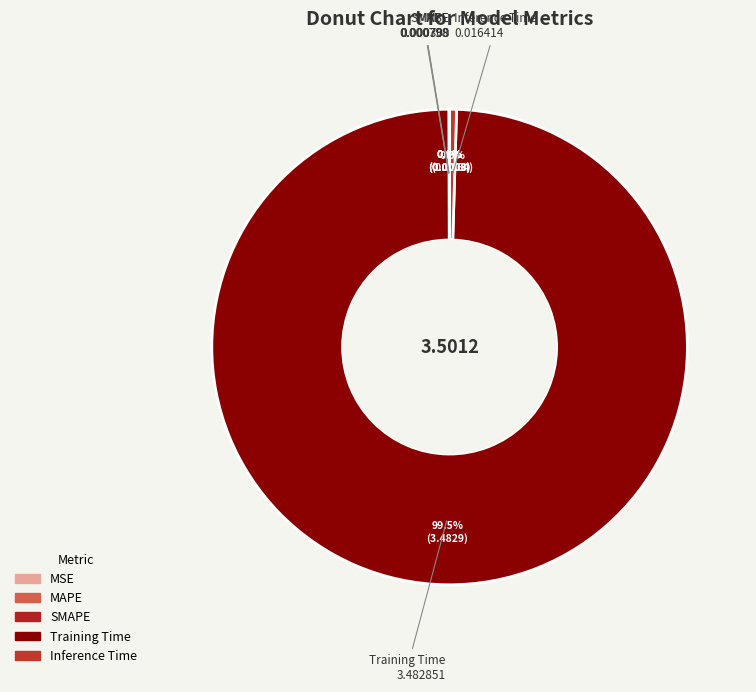

Which slice is the largest?

Training Time